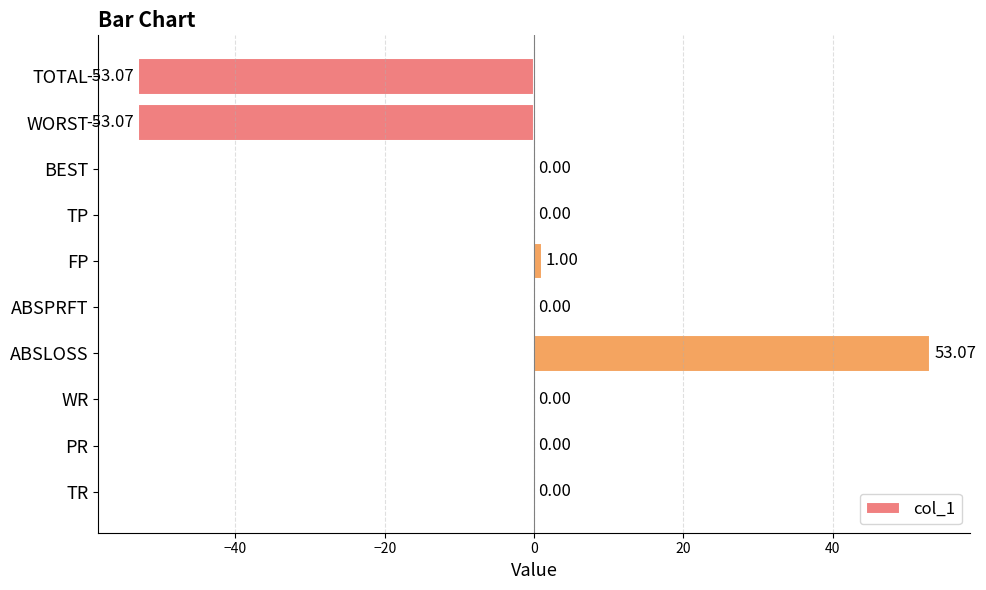

What is the change in value from WORST to TP?

+53.1